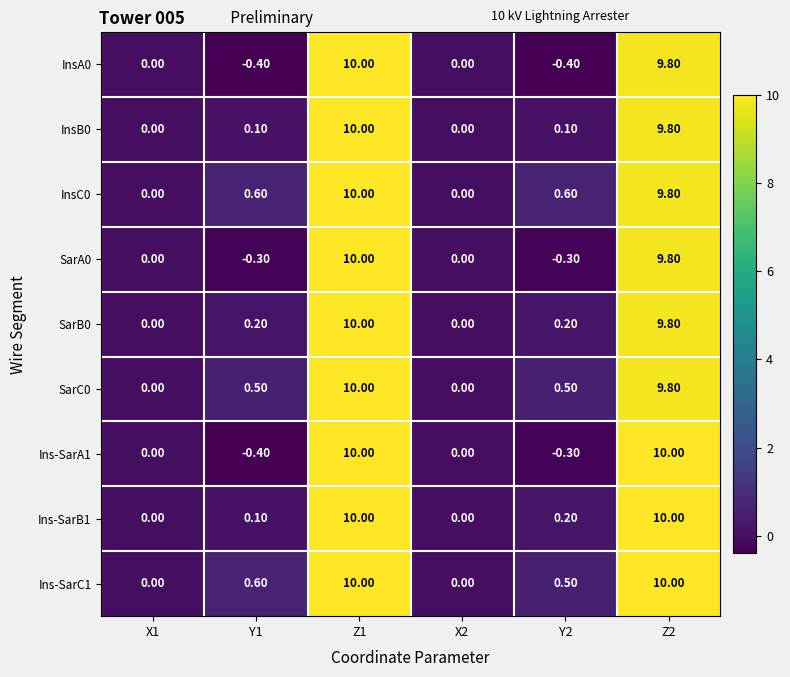

Which series has the largest total across all categories?

Ins-SarC1